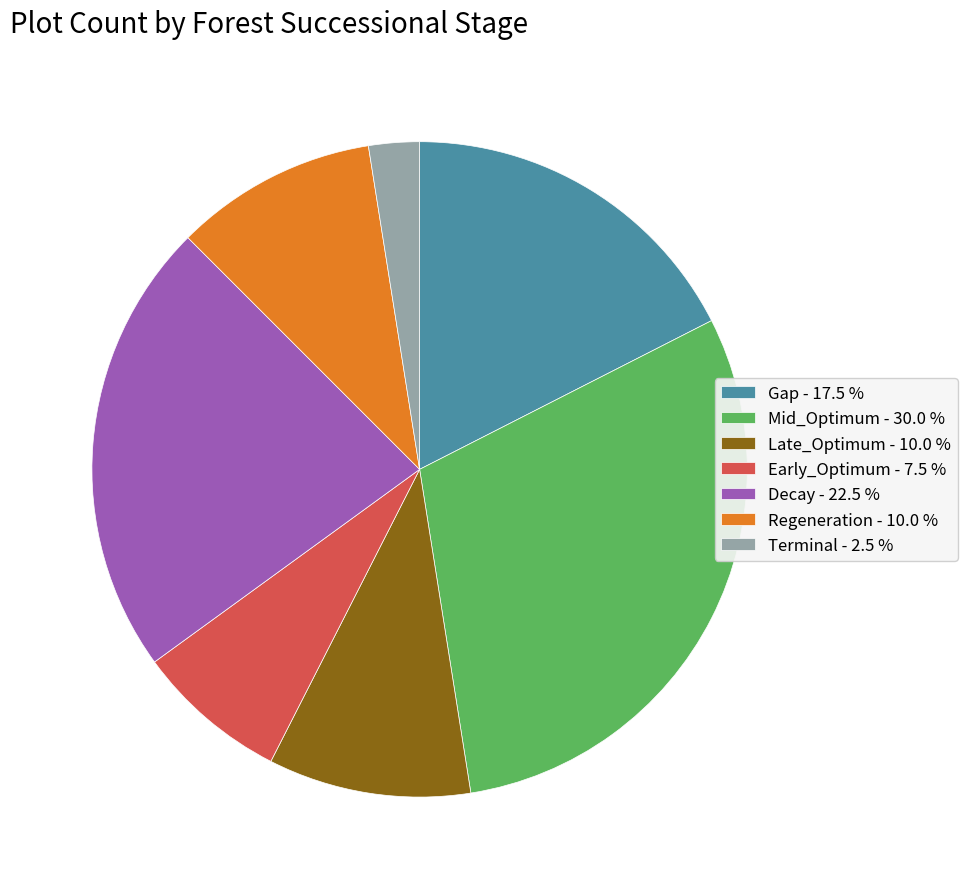

Which has a higher value, Terminal - 2.5 % or Decay - 22.5 %?

Decay - 22.5 %